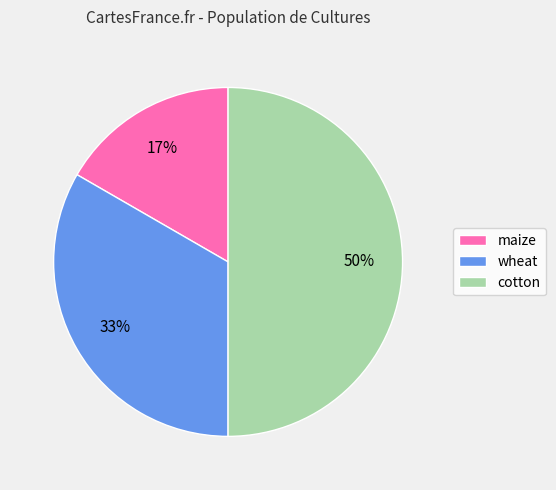

How many segments does this pie chart have?

3